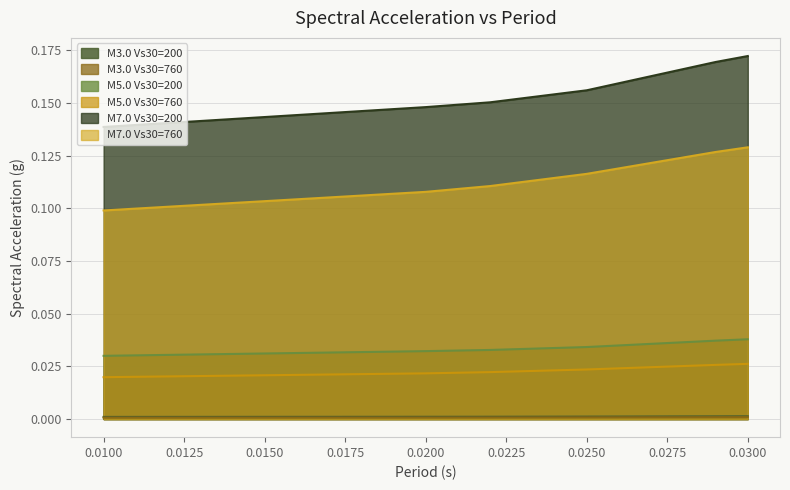

Which series has the largest range (max minus min)?

M7.0 Vs30=200